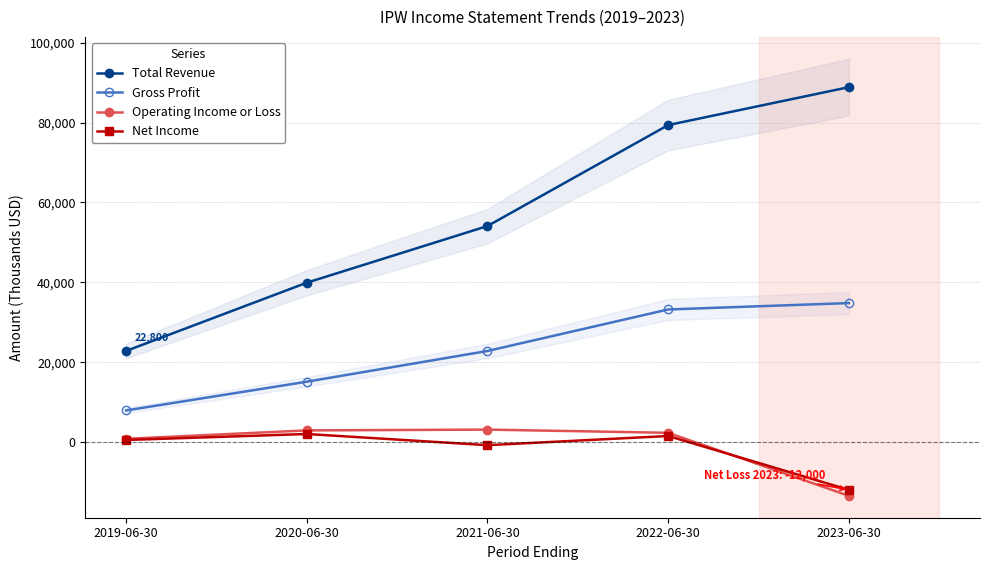

What position from the left is 2022-06-30?

4